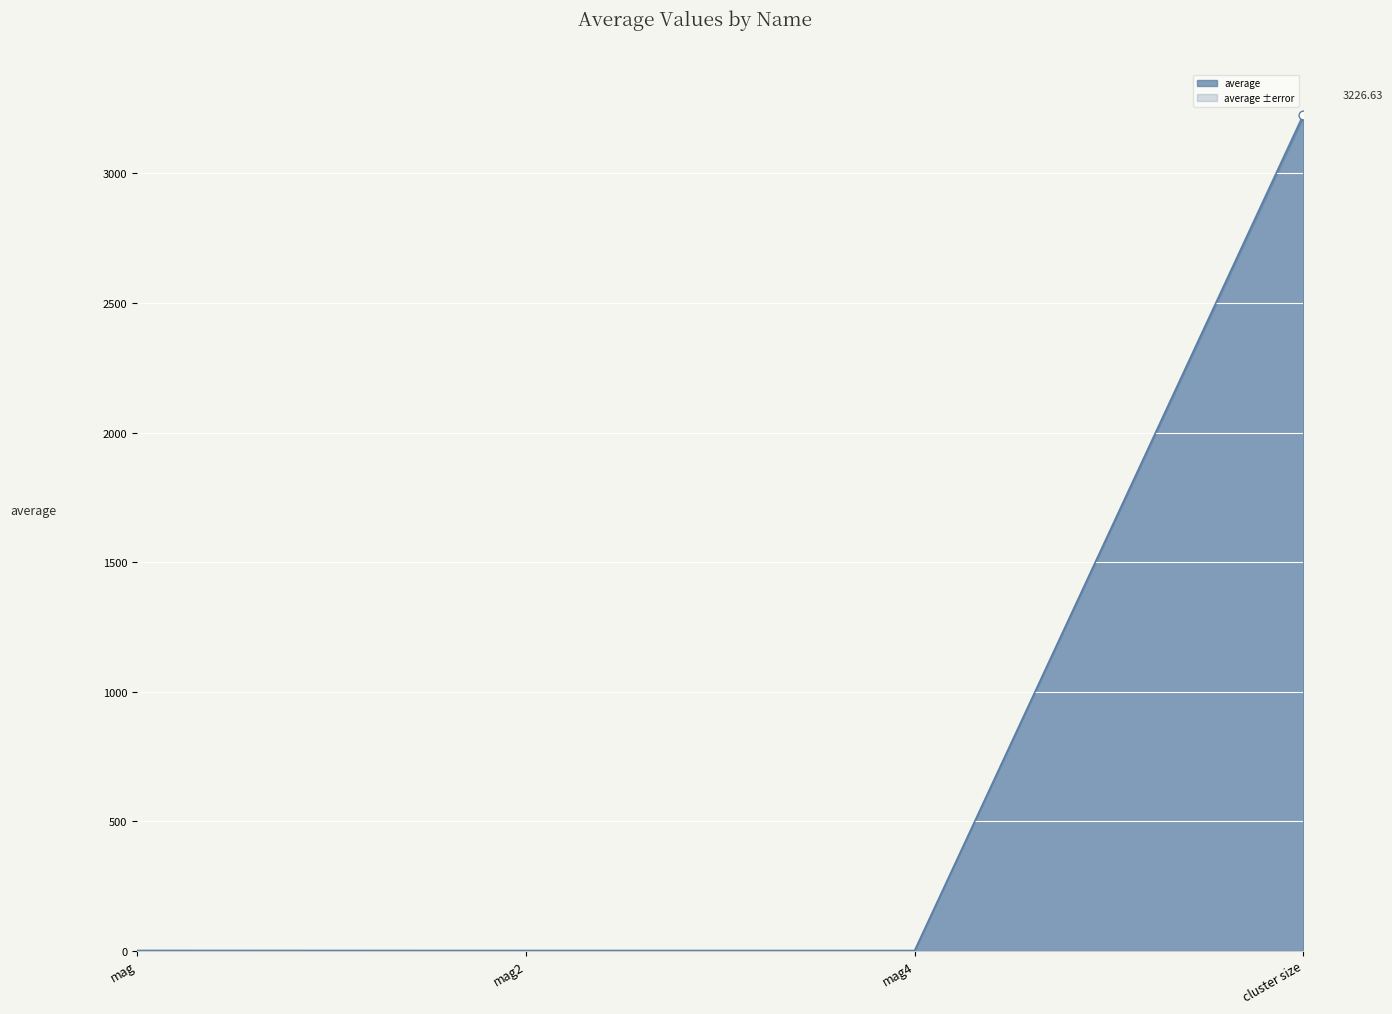

What is the change in value from mag to mag4?

-0.2